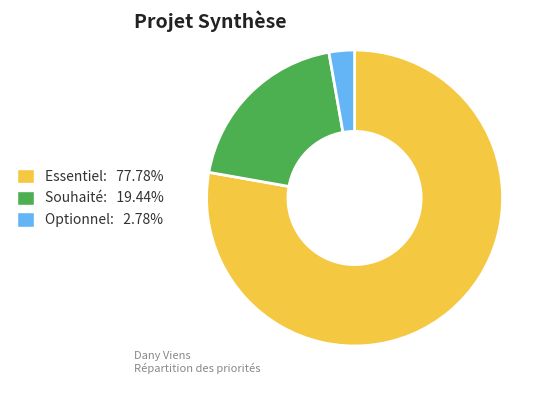

Is there a majority slice in this chart?

Yes